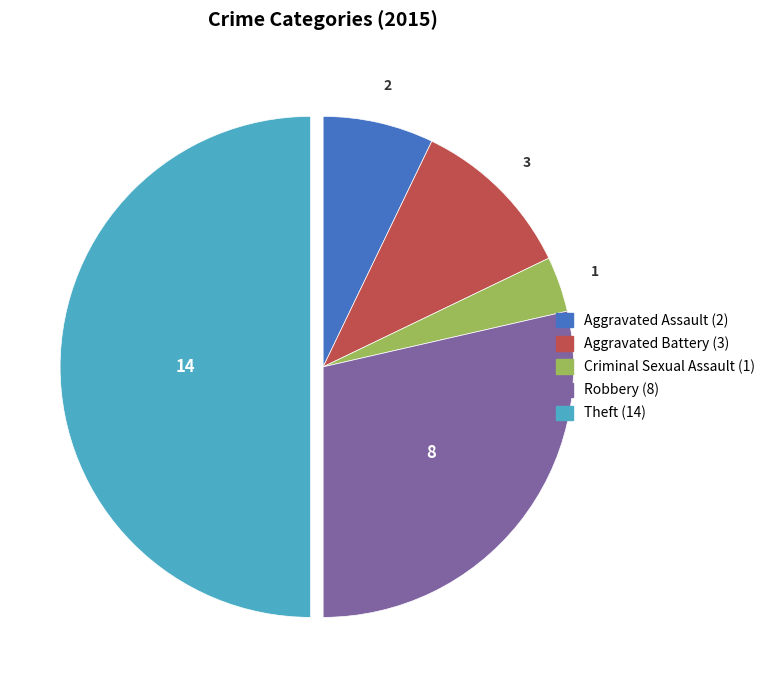

Do Theft and Robbery together represent more than half of the pie?

Yes